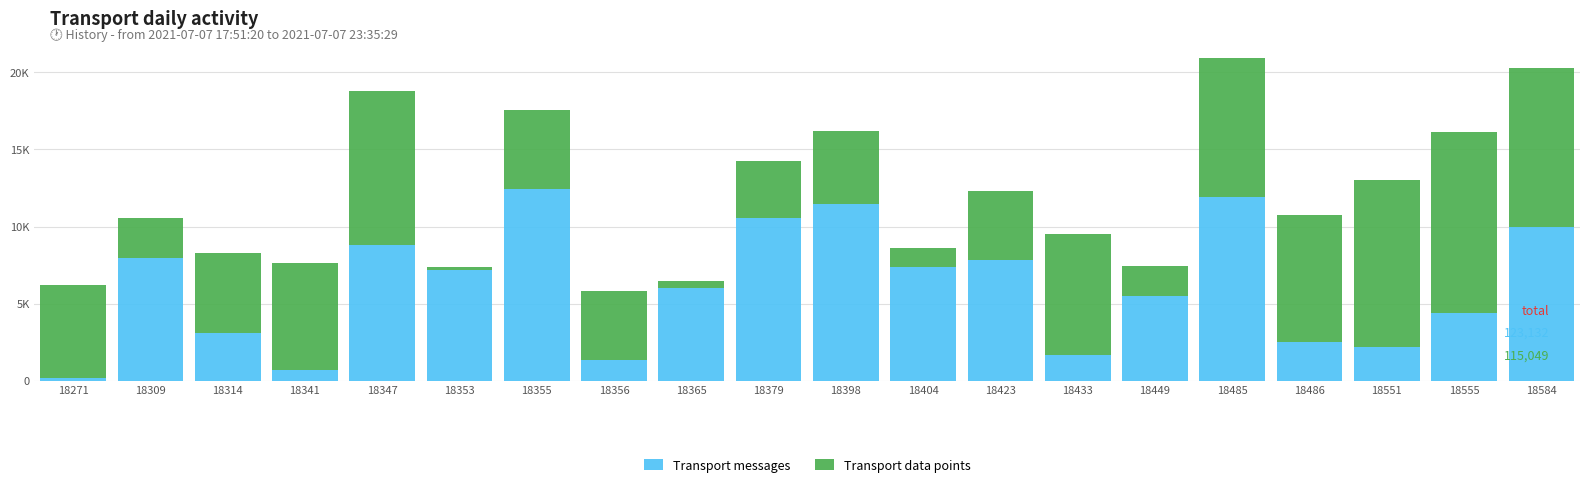

What are all the series names shown in the legend?

Transport messages, Transport data points